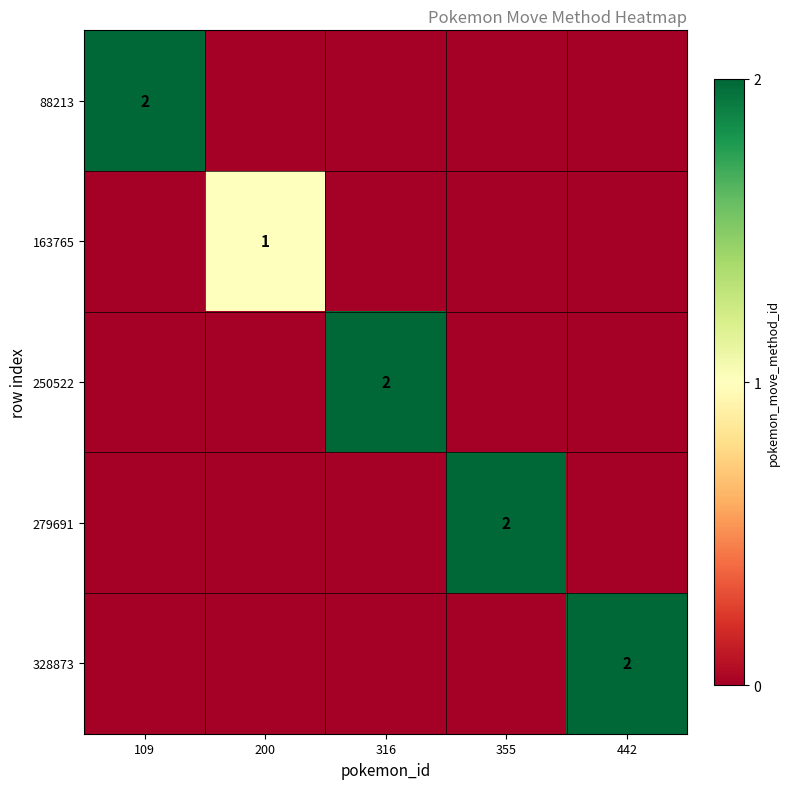

Is it true that 328873 equals 1 at 442?

False